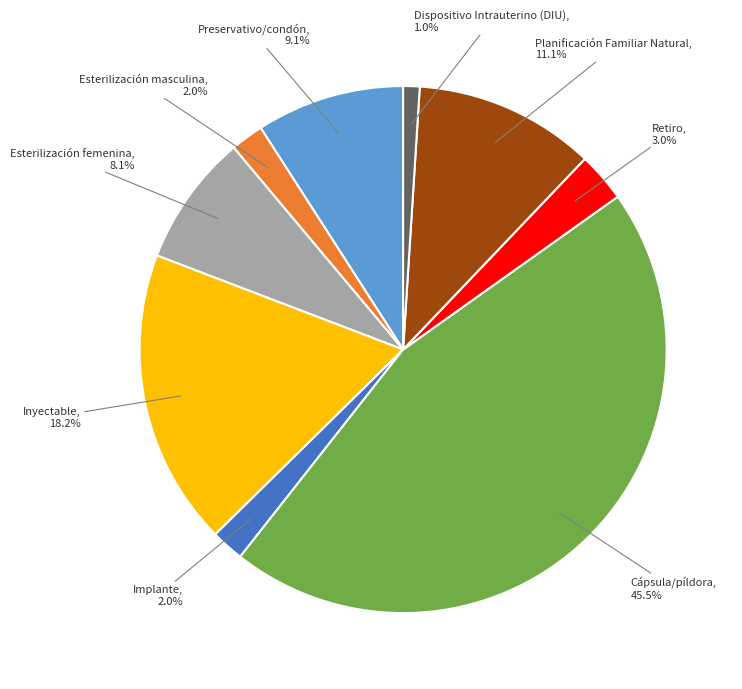

What percentage is the Retiro slice, to the nearest percent?

3%